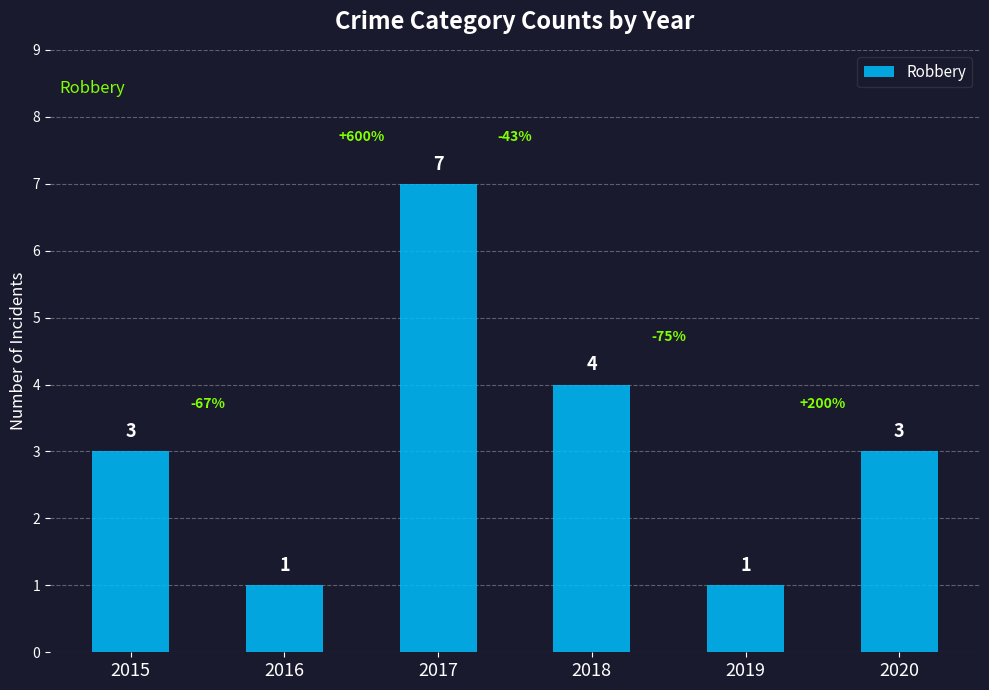

True or false: the data shows 7 at 2017.

True